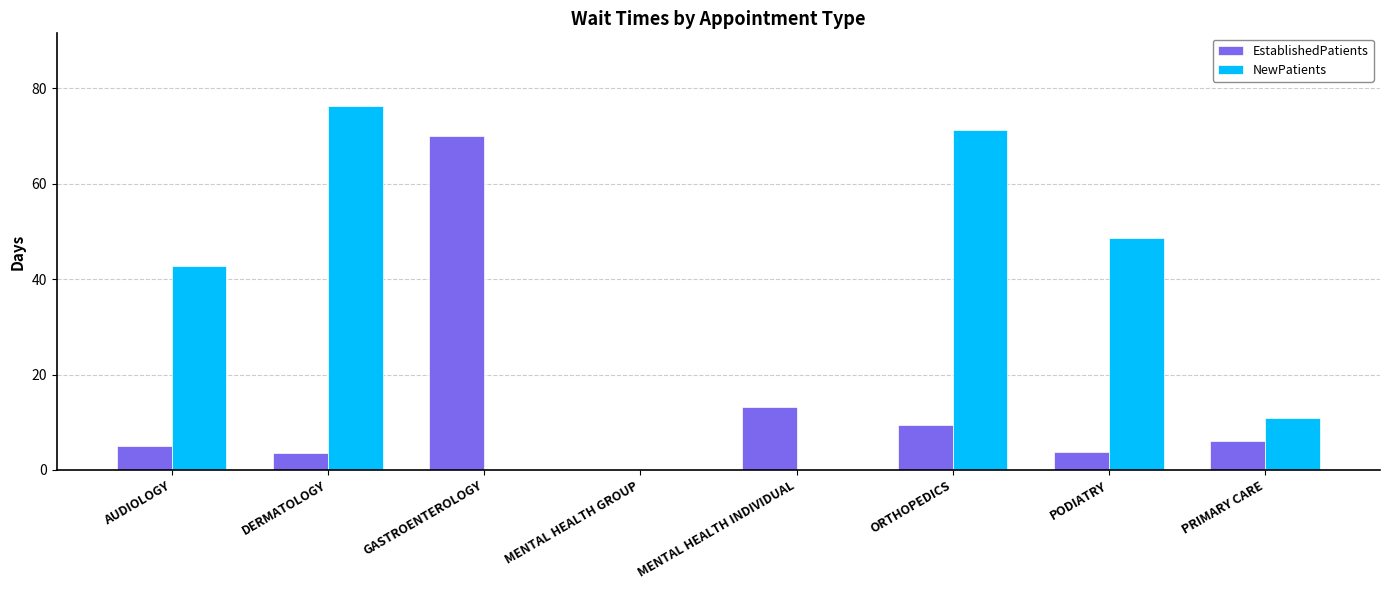

Which series has the largest total across all categories?

NewPatients